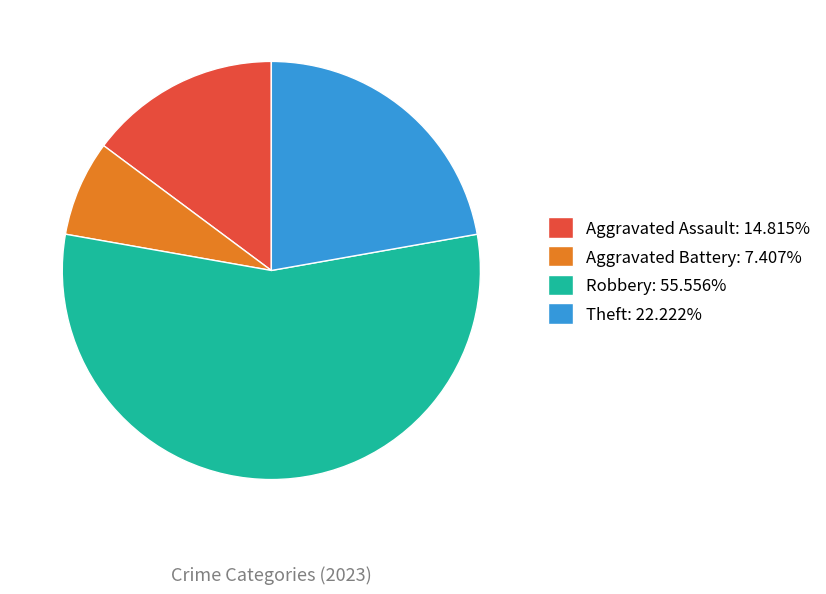

How many segments does this pie chart have?

4